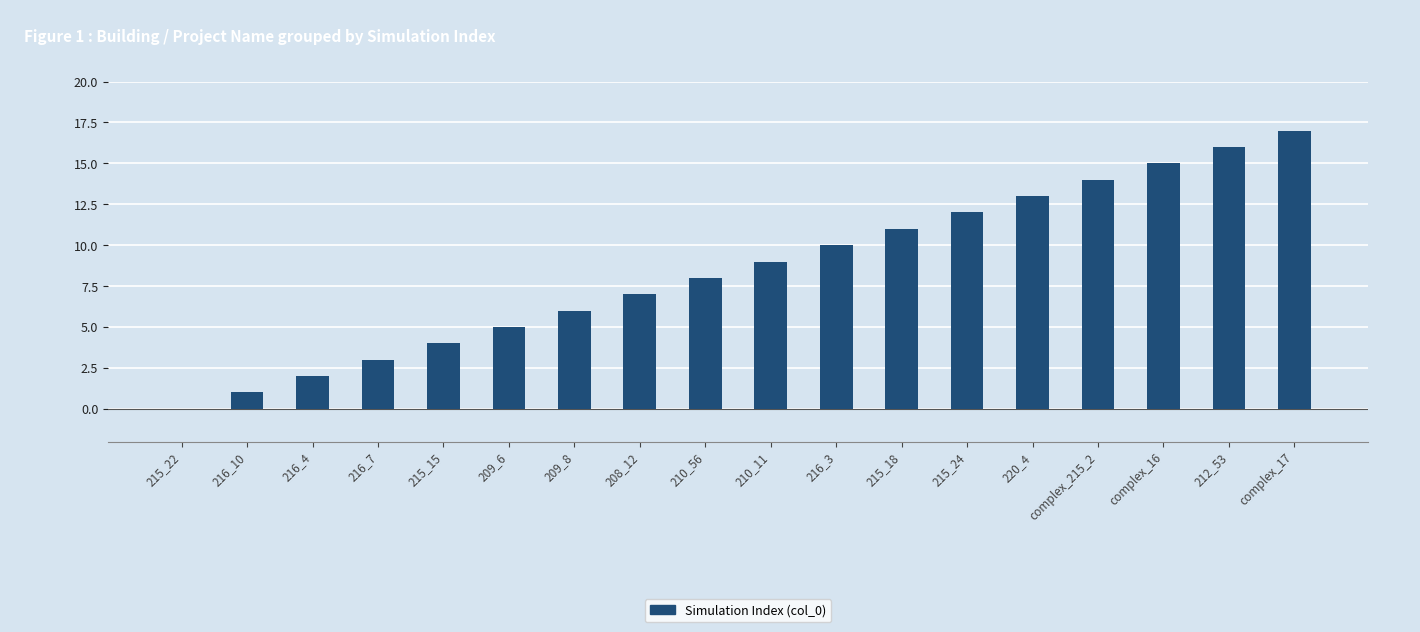

Are the bars horizontal?

No